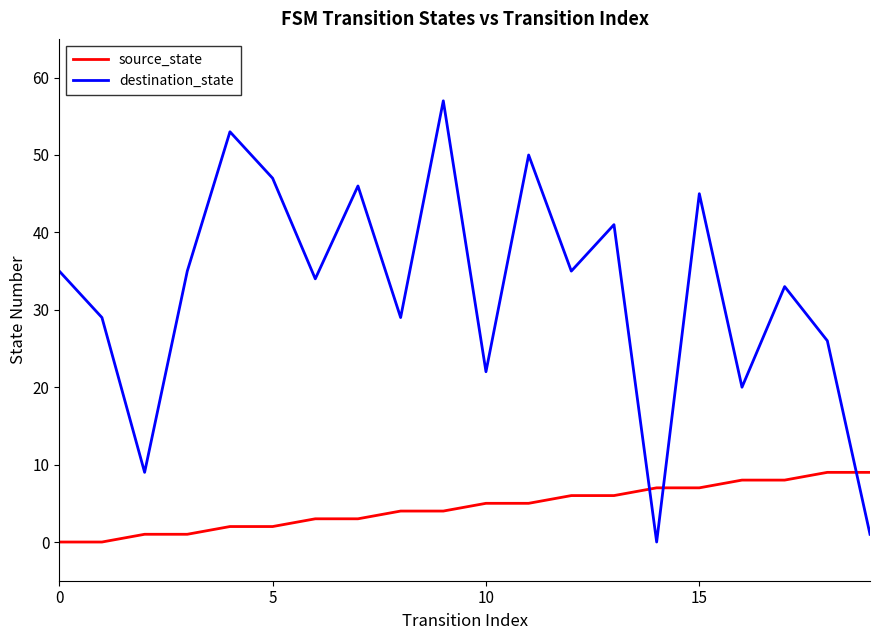

After their last crossing, which series has the higher values: source_state or destination_state?

source_state